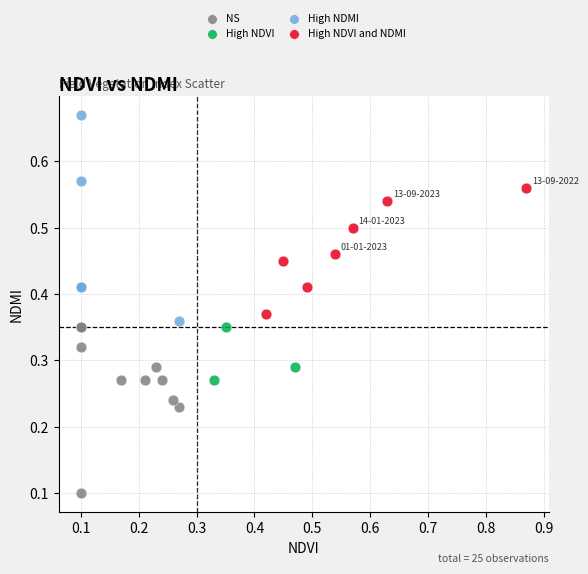

Which series contains the lowest Y value?

NS